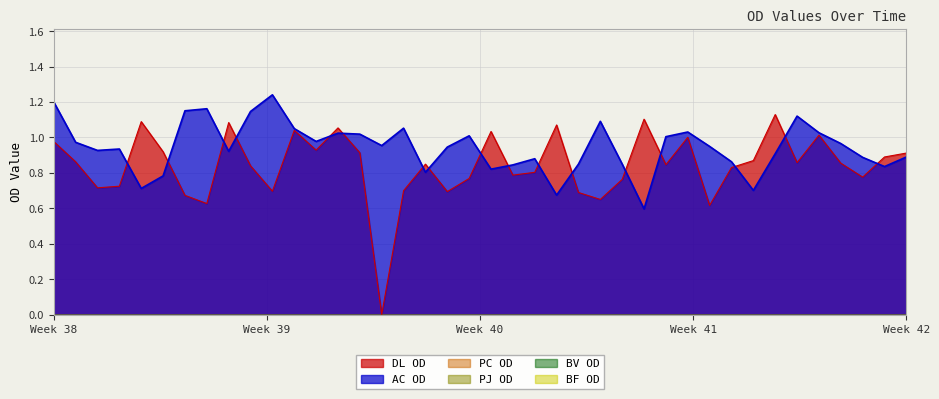

True or false: BV OD and PC OD cross at least once.

False